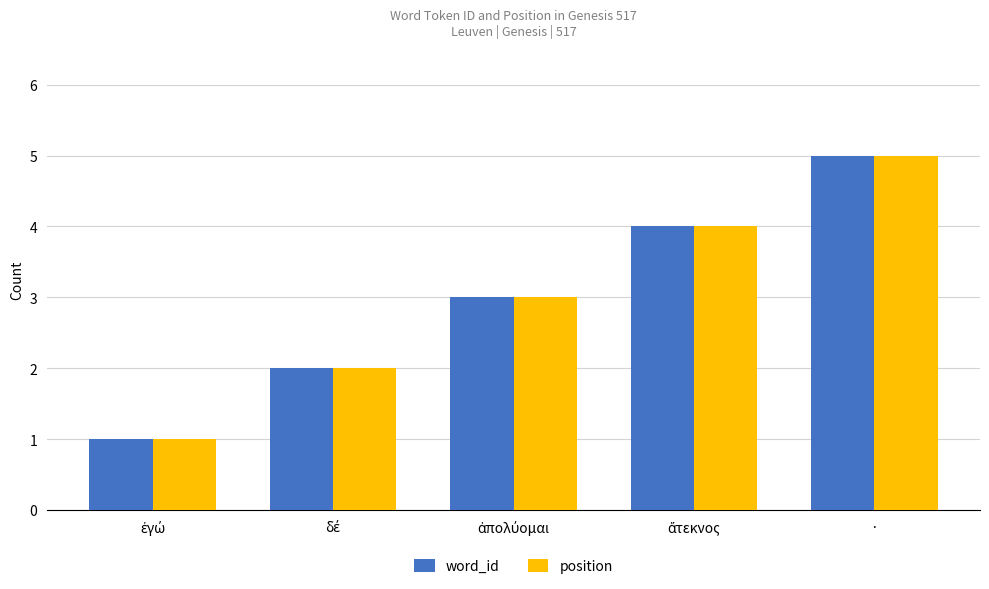

At which category is the sum across all series the highest?

·